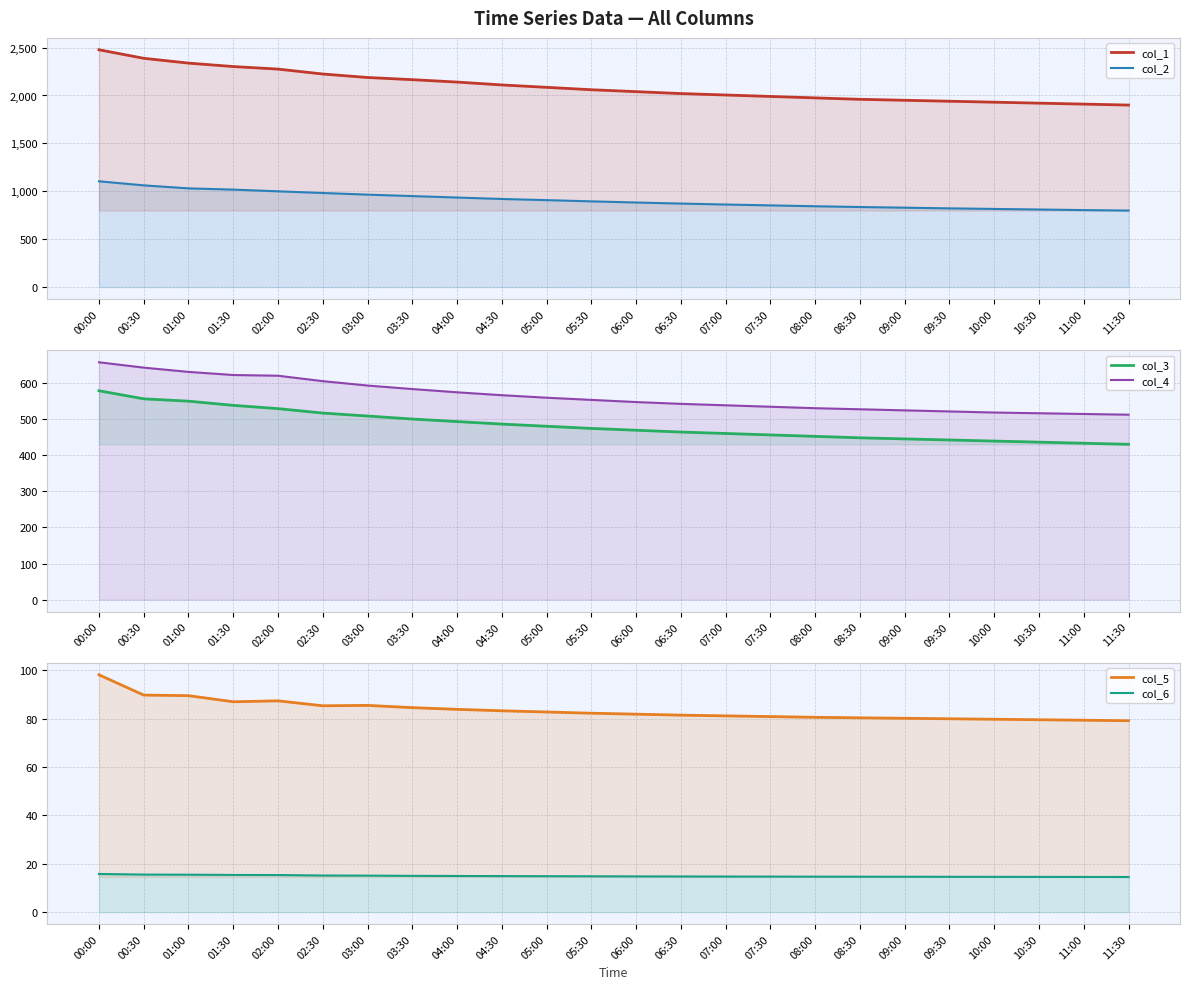

Reading left to right, transcribe all the data shown in this chart.

col_1: 00:00=2477.2	00:30=2388.0	01:00=2337.8	01:30=2301.9	02:00=2275.4	02:30=2224.1	03:00=2187.7	03:30=2165.0	04:00=2140.0	04:30=2110.0	05:00=2085.0	05:30=2060.0	06:00=2040.0	06:30=2020.0	07:00=2005.0	07:30=1990.0	08:00=1975.0	08:30=1960.0	09:00=1950.0	09:30=1940.0	10:00=1930.0	10:30=1920.0	11:00=1910.0	11:30=1900.0
col_2: 00:00=1104.4	00:30=1062.0	01:00=1030.6	01:30=1017.6	02:00=999.9	02:30=982.4	03:00=965.2	03:30=950.0	04:00=935.0	04:30=920.0	05:00=908.0	05:30=895.0	06:00=883.0	06:30=872.0	07:00=862.0	07:30=853.0	08:00=844.0	08:30=836.0	09:00=829.0	09:30=822.0	10:00=816.0	10:30=810.0	11:00=804.0	11:30=799.0
col_3: 00:00=578.3	00:30=555.9	01:00=549.5	01:30=537.9	02:00=528.8	02:30=516.5	03:00=508.3	03:30=500.0	04:00=493.0	04:30=486.0	05:00=480.0	05:30=474.0	06:00=469.0	06:30=464.0	07:00=460.0	07:30=456.0	08:00=452.0	08:30=448.0	09:00=445.0	09:30=442.0	10:00=439.0	10:30=436.0	11:00=433.0	11:30=430.0
col_4: 00:00=657.1	00:30=642.3	01:00=630.5	01:30=621.9	02:00=619.9	02:30=604.9	03:00=592.7	03:30=583.0	04:00=574.0	04:30=566.0	05:00=559.0	05:30=553.0	06:00=547.0	06:30=542.0	07:00=538.0	07:30=534.0	08:00=530.0	08:30=527.0	09:00=524.0	09:30=521.0	10:00=518.0	10:30=516.0	11:00=514.0	11:30=512.0
col_5: 00:00=98.1	00:30=89.7	01:00=89.5	01:30=86.9	02:00=87.3	02:30=85.3	03:00=85.4	03:30=84.5	04:00=83.8	04:30=83.2	05:00=82.7	05:30=82.2	06:00=81.8	06:30=81.4	07:00=81.1	07:30=80.8	08:00=80.5	08:30=80.3	09:00=80.1	09:30=79.9	10:00=79.7	10:30=79.5	11:00=79.3	11:30=79.1
col_6: 00:00=15.8	00:30=15.5	01:00=15.5	01:30=15.4	02:00=15.3	02:30=15.1	03:00=15.1	03:30=15.0	04:00=14.9	04:30=14.9	05:00=14.9	05:30=14.8	06:00=14.8	06:30=14.8	07:00=14.7	07:30=14.7	08:00=14.7	08:30=14.7	09:00=14.6	09:30=14.6	10:00=14.6	10:30=14.6	11:00=14.6	11:30=14.5